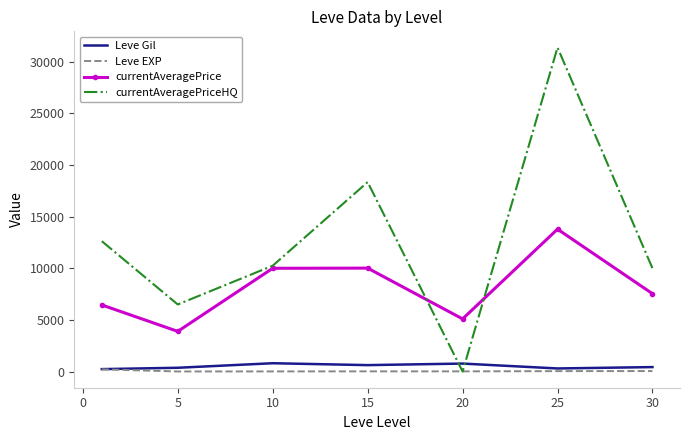

In currentAveragePrice, how many points are higher than both neighbors (excluding endpoints)?

2